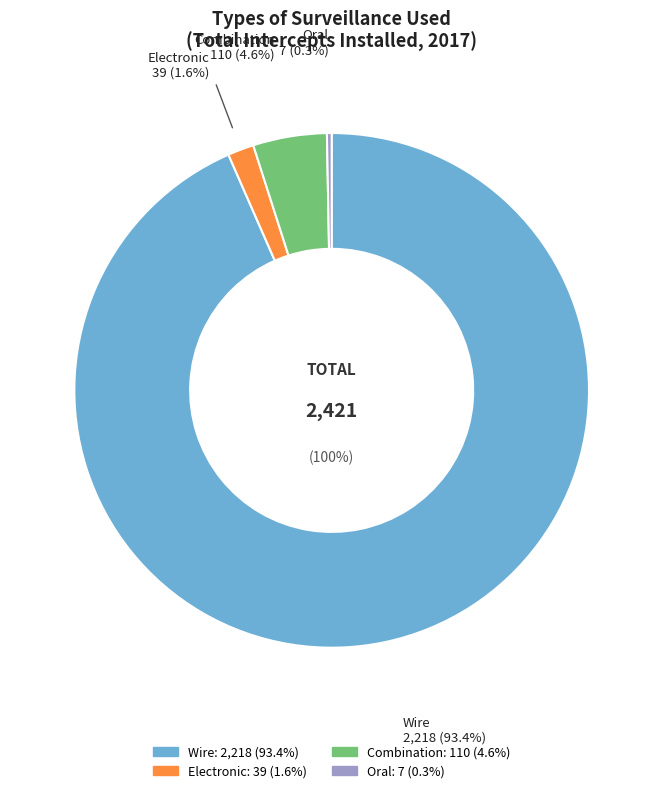

Does Wire account for over 50% of the chart?

Yes